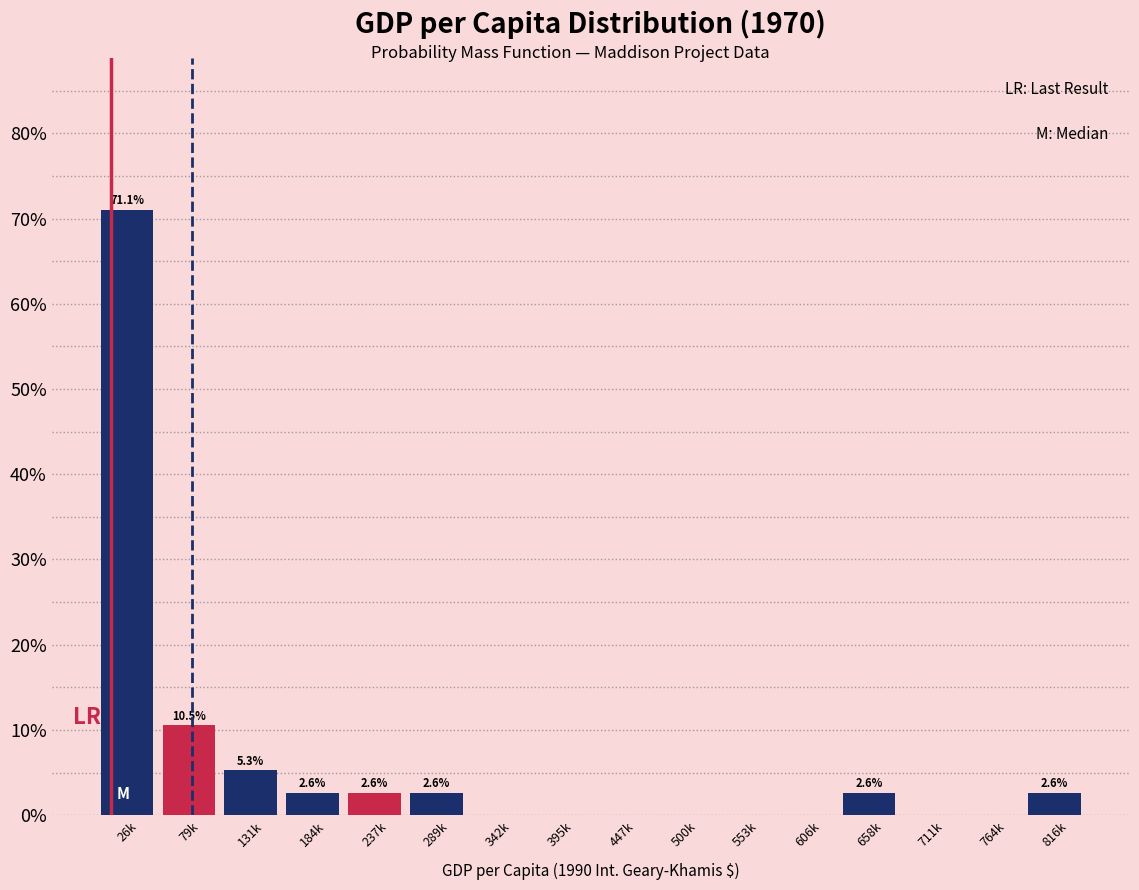

Reading left to right, what are all the values shown in this chart?

26k=71.1	79k=10.5	131k=5.3	184k=2.6	237k=2.6	289k=2.6	342k=0.0	395k=0.0	447k=0.0	500k=0.0	553k=0.0	606k=0.0	658k=2.6	711k=0.0	764k=0.0	816k=2.6